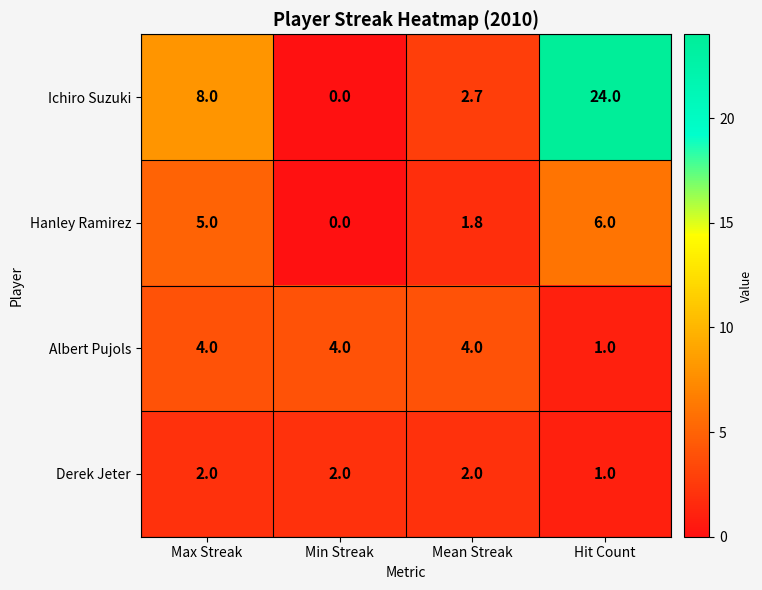

Where is Derek Jeter nearest to the value 1?

Hit Count